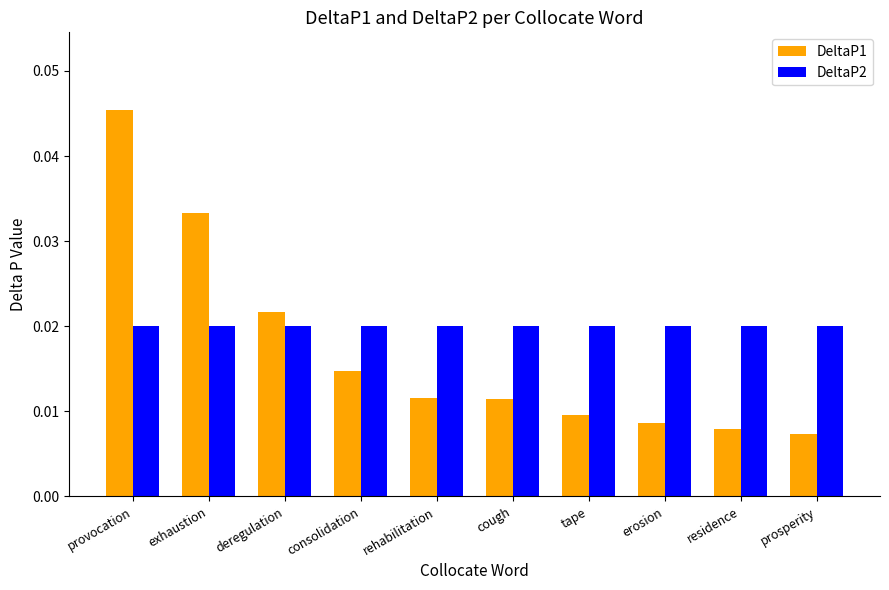

Which series has the largest total across all categories?

DeltaP2